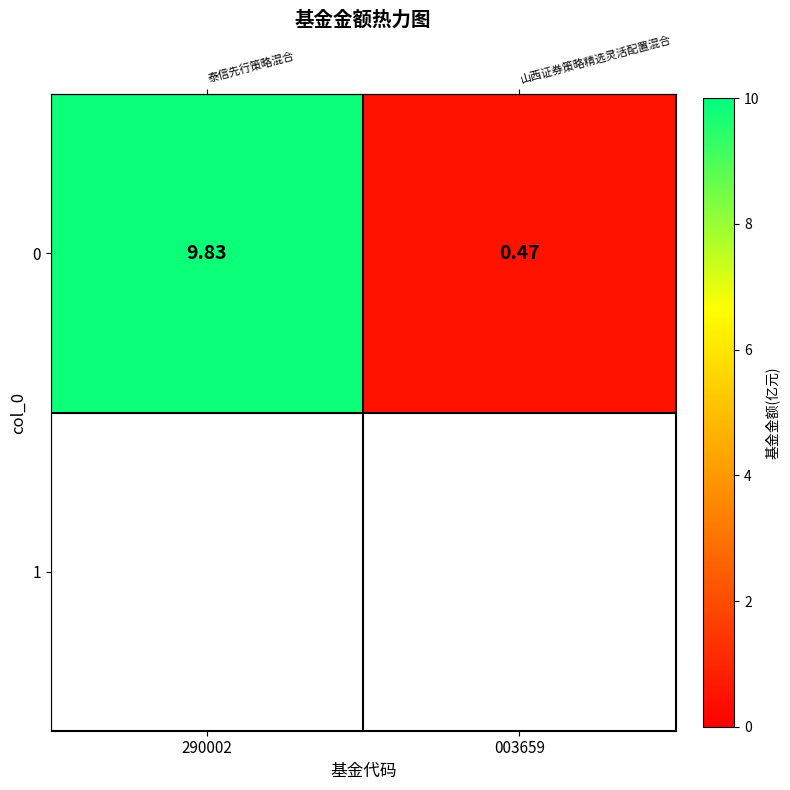

Reading left to right, transcribe all the data shown in this chart.

290002=9.8	003659=0.5